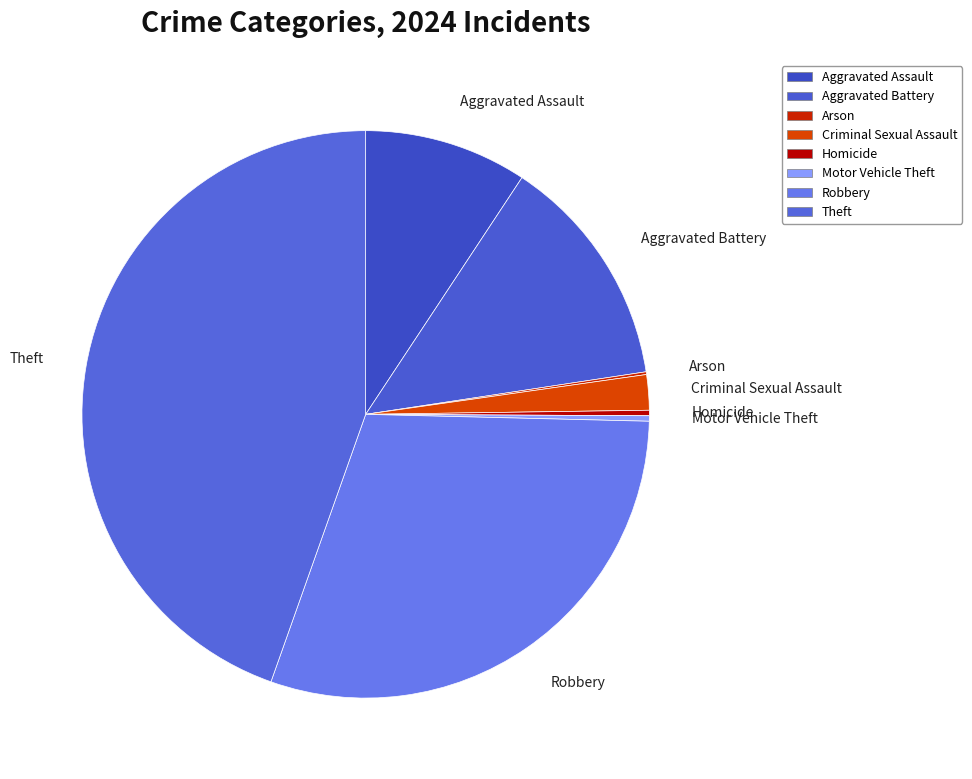

True or false: Motor Vehicle Theft accounts for 6% of the total.

False